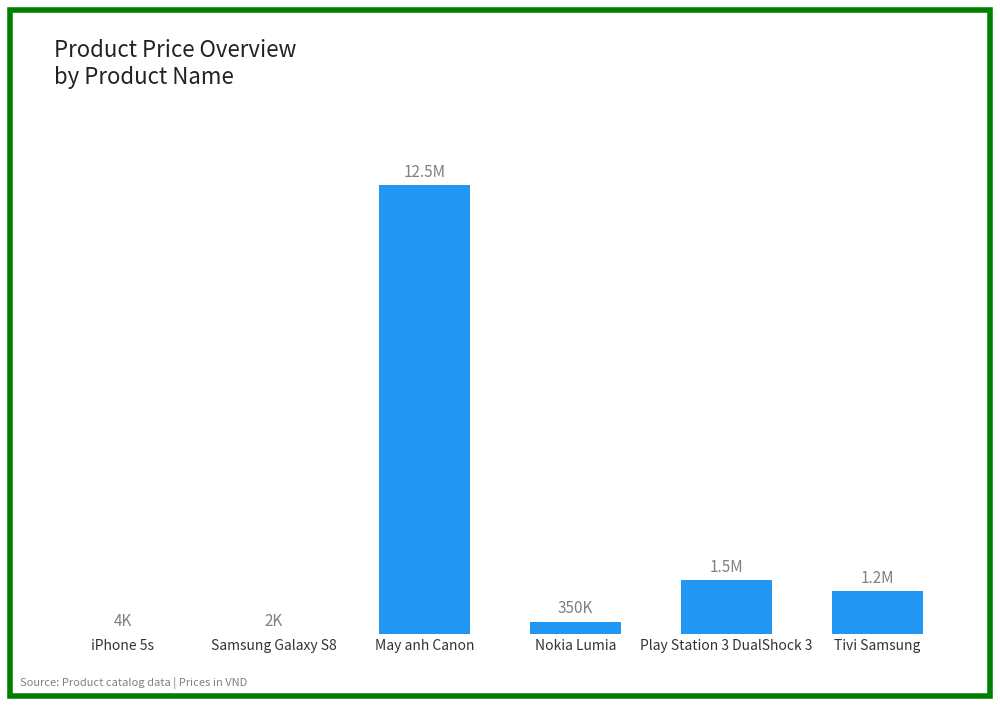

Reading left to right, extract all data points from this chart.

3500	2000	12500000	350000	1500000	1200000